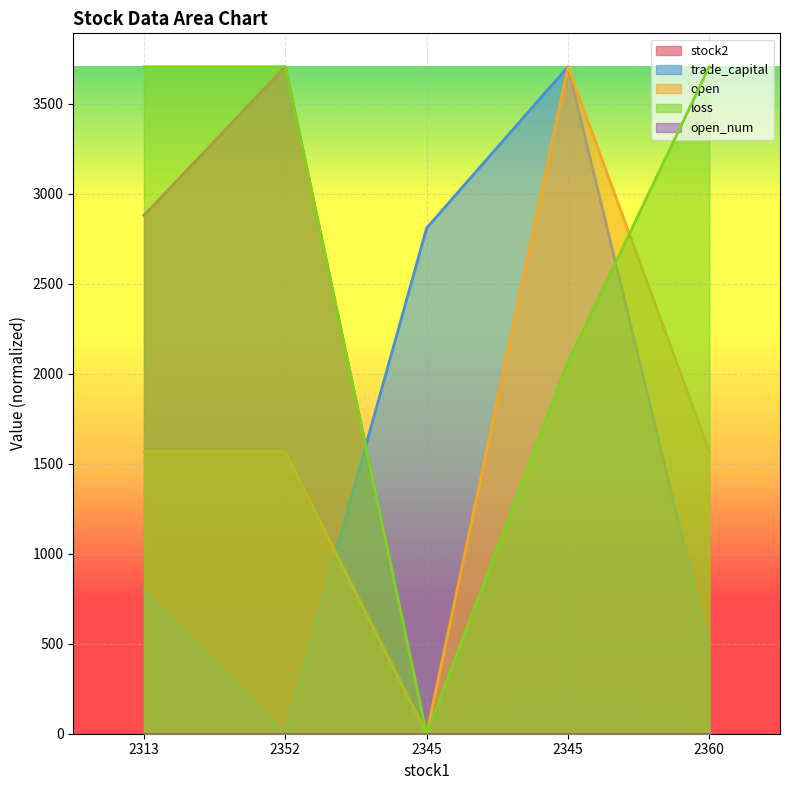

What is the label of the 2nd point from the left?

2352